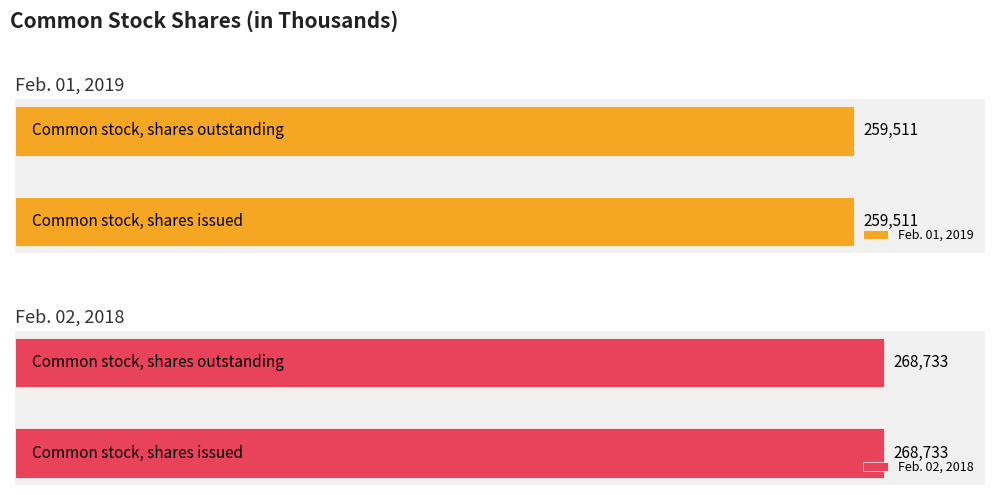

Reading left to right, transcribe all the data shown in this chart.

Feb. 01, 2019: 259511	259511
Feb. 02, 2018: 268733	268733